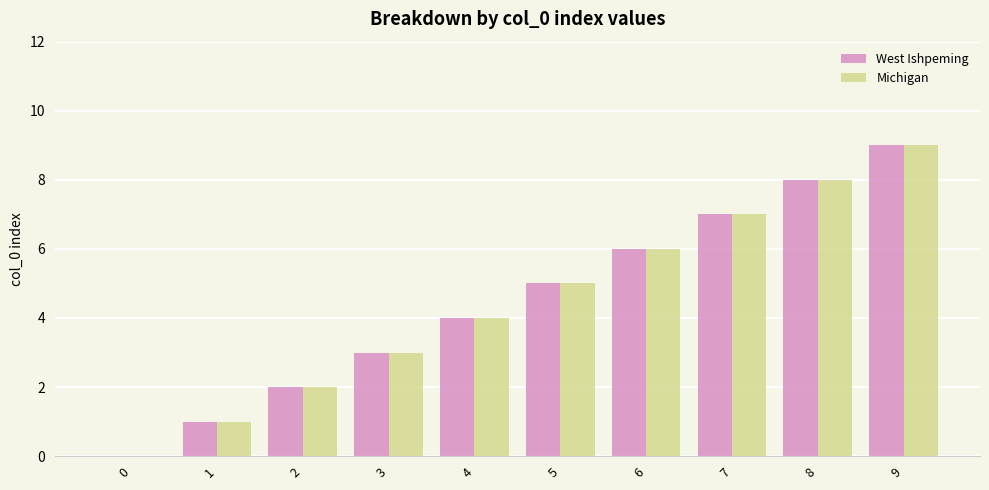

What is the sum of all West Ishpeming values?

45